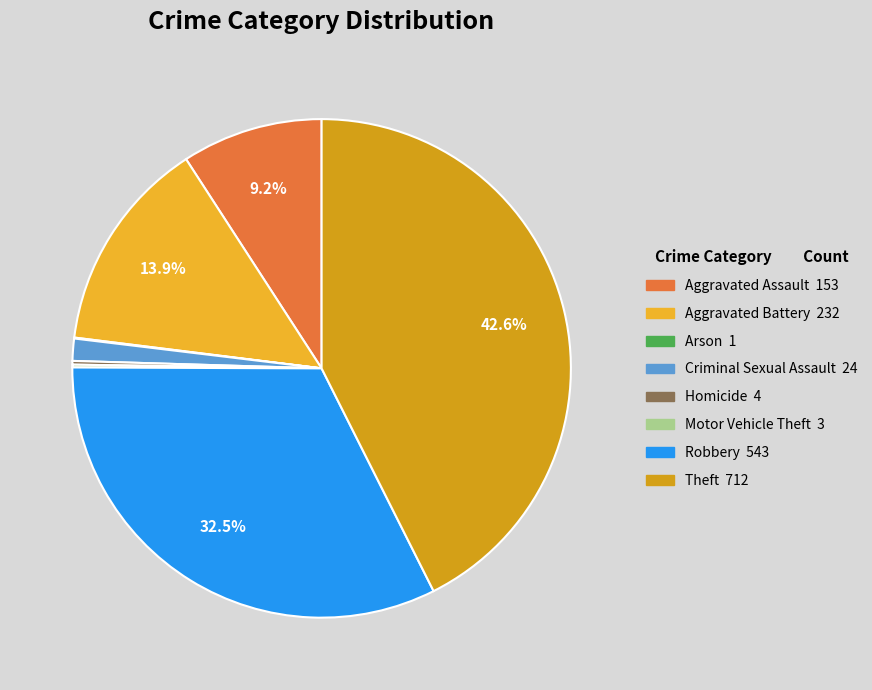

Rank the categories by value from lowest to highest.

Arson, Motor Vehicle Theft, Homicide, Criminal Sexual Assault, Aggravated Assault, Aggravated Battery, Robbery, Theft